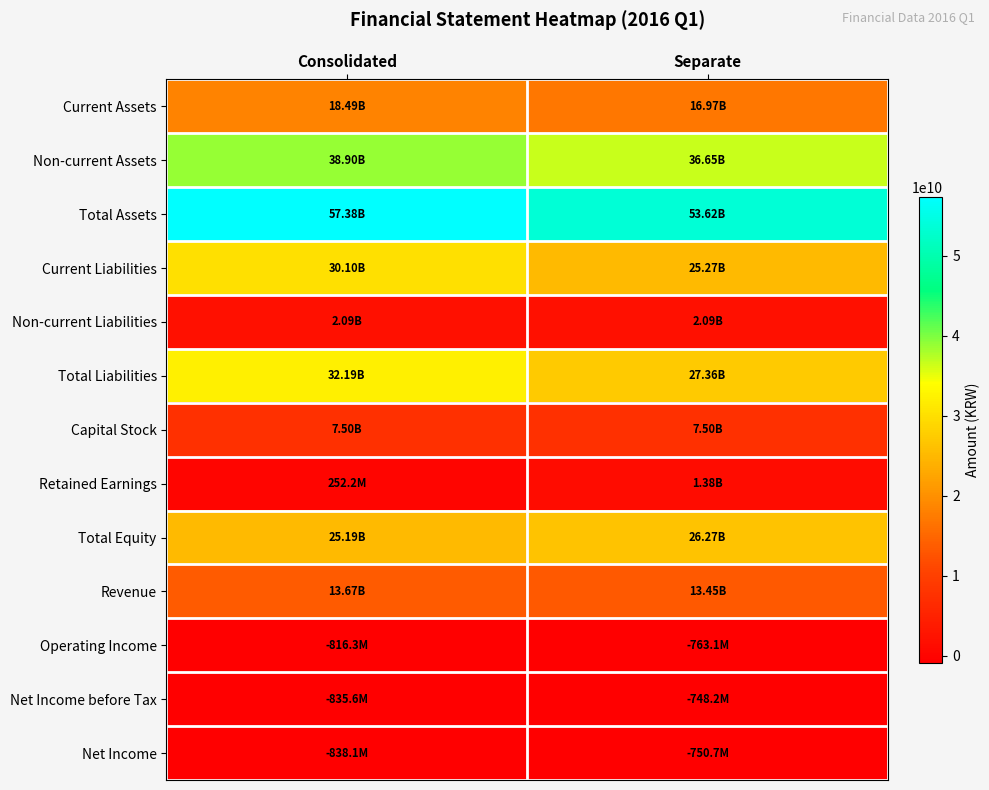

At which category is the sum across all series the highest?

Consolidated